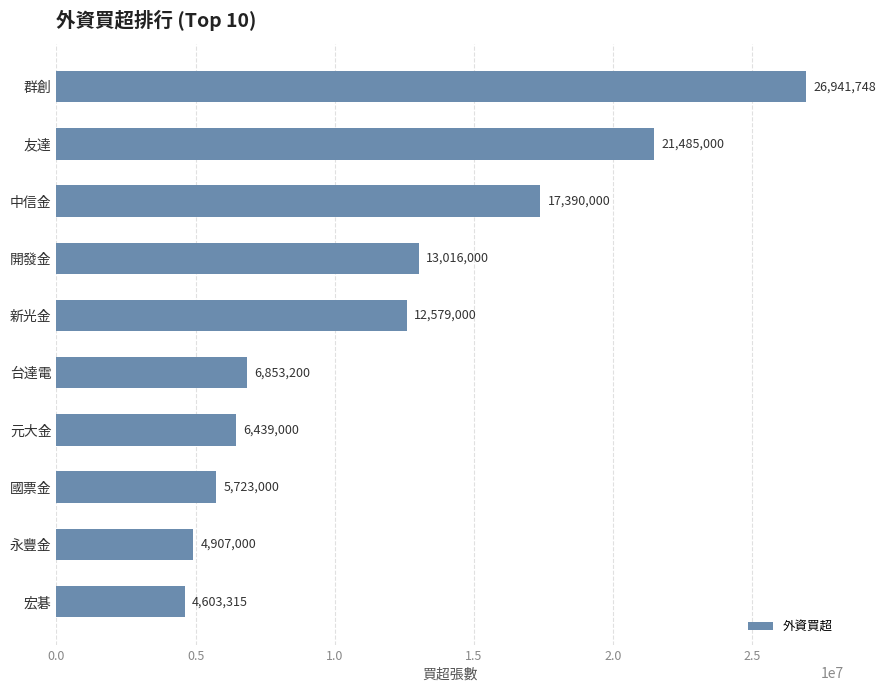

Rank the categories by value from lowest to highest.

宏碁, 永豐金, 國票金, 元大金, 台達電, 新光金, 開發金, 中信金, 友達, 群創